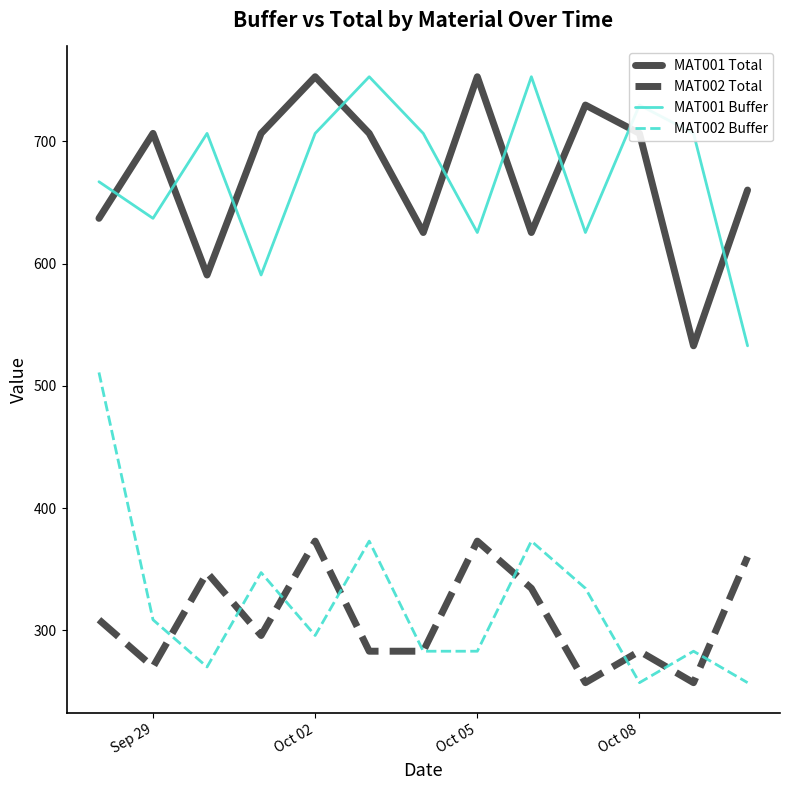

True or false: MAT002 Total and MAT001 Total cross at least once.

False